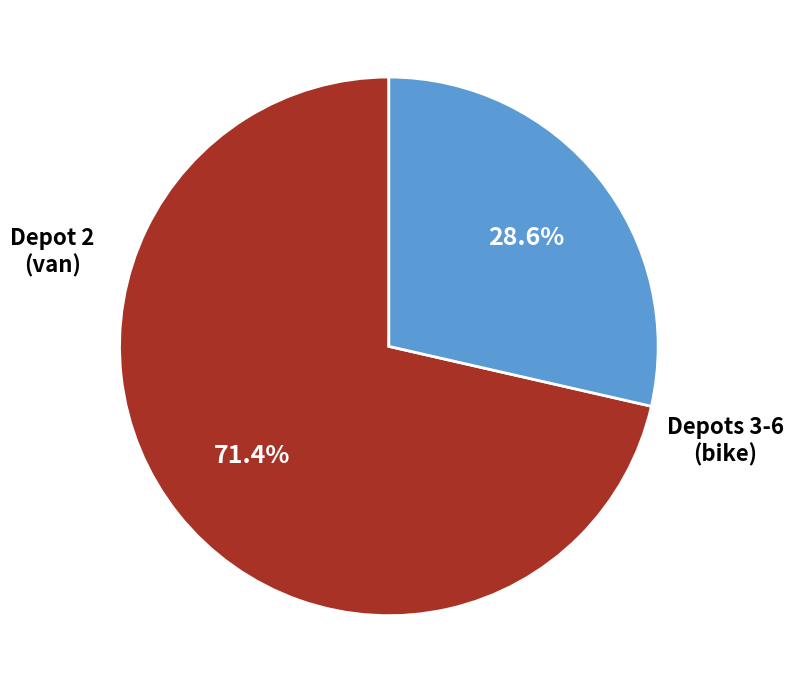

Which category has the smallest portion of the pie?

Depots 3-6 (bike)